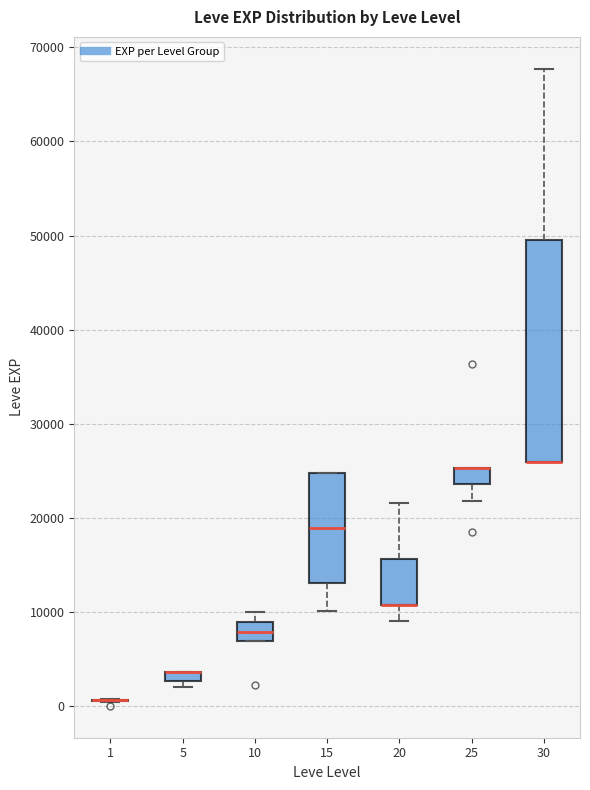

Where does the lower whisker of the box at x = 20 end on the y-axis? The values are not printed on the chart, so give them approximately, as read against the axis.

9000